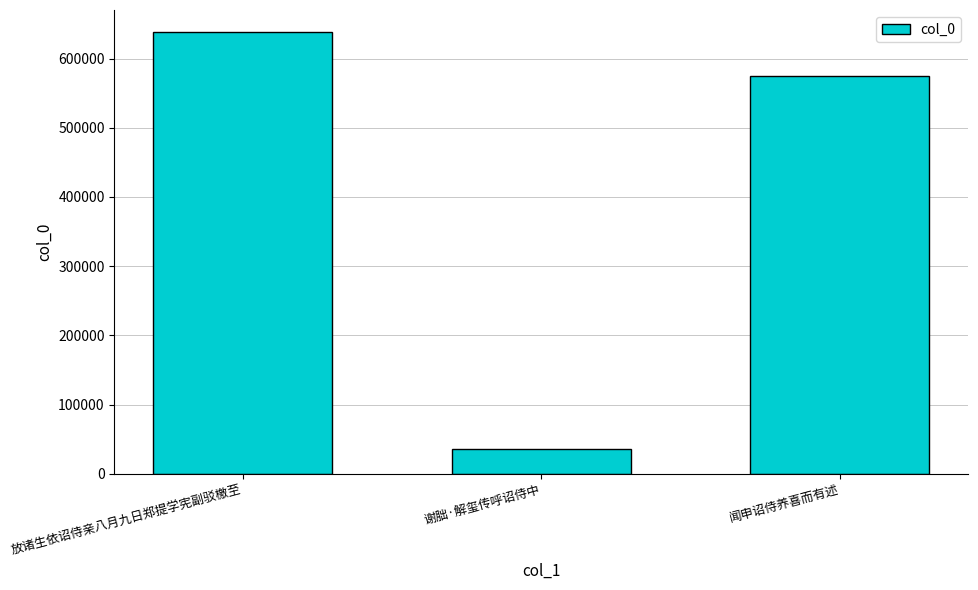

Does the chart contain any negative values?

No